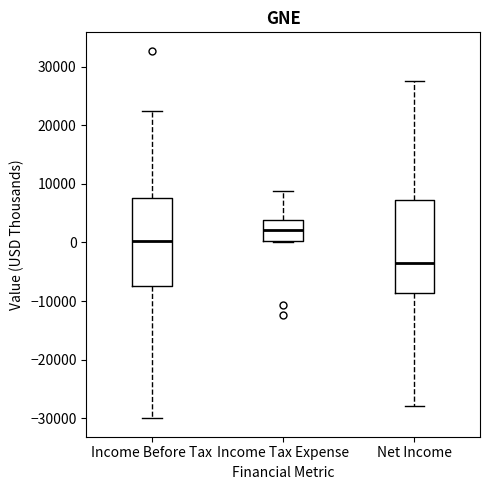

Where is the upper edge of the box for Income Before Tax on the y-axis? The values are not printed on the chart, so give them approximately, as read against the axis.

8000